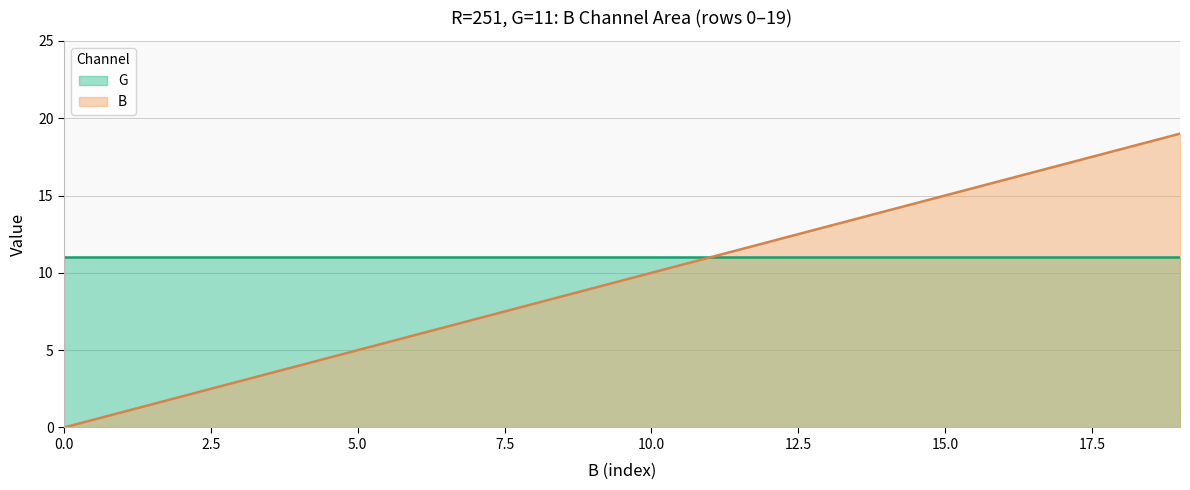

What is the average value?

10